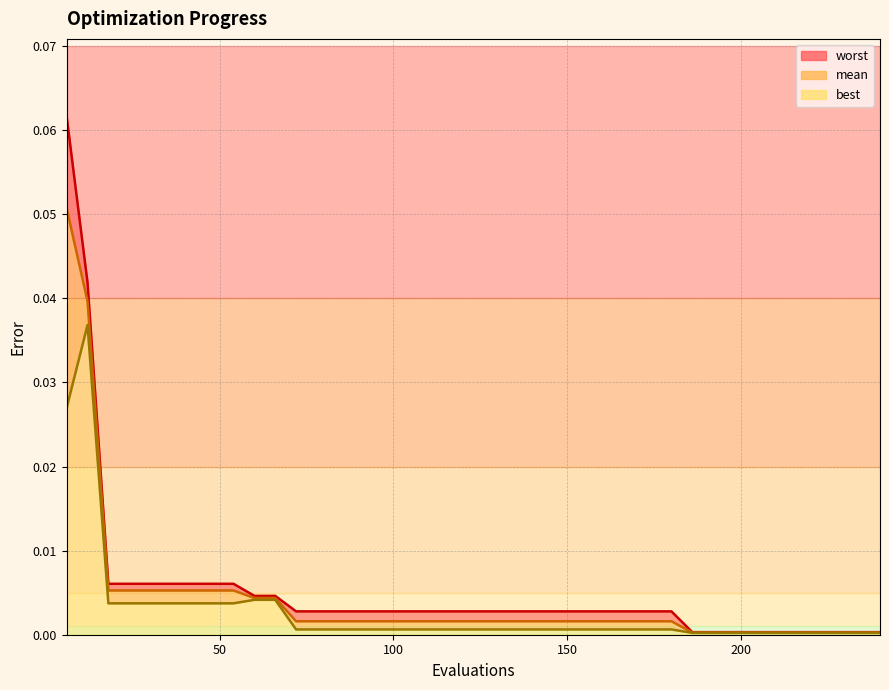

True or false: worst has a value of 0.0 at 84.

False